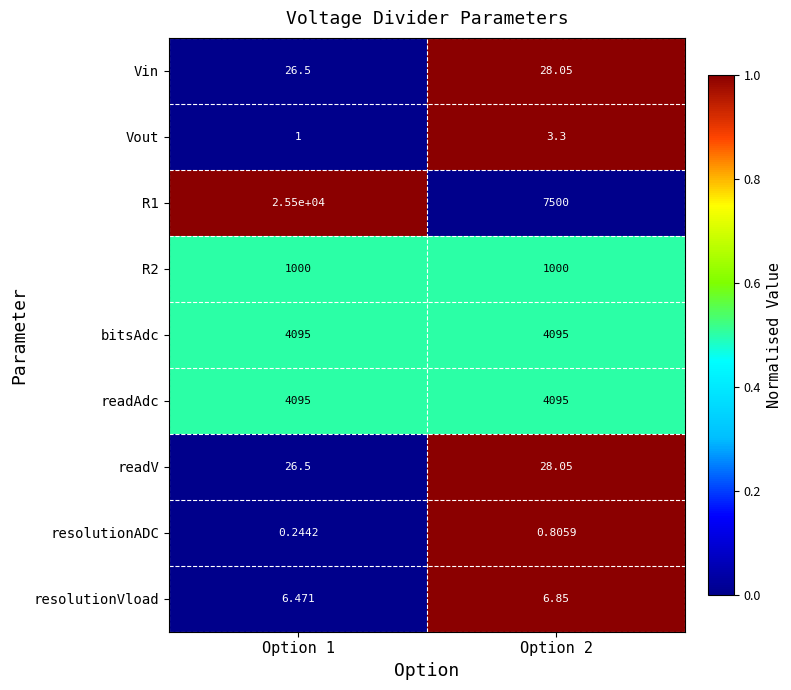

Is the value of resolutionVload at Option 1 greater than the value of R2 at Option 2?

No